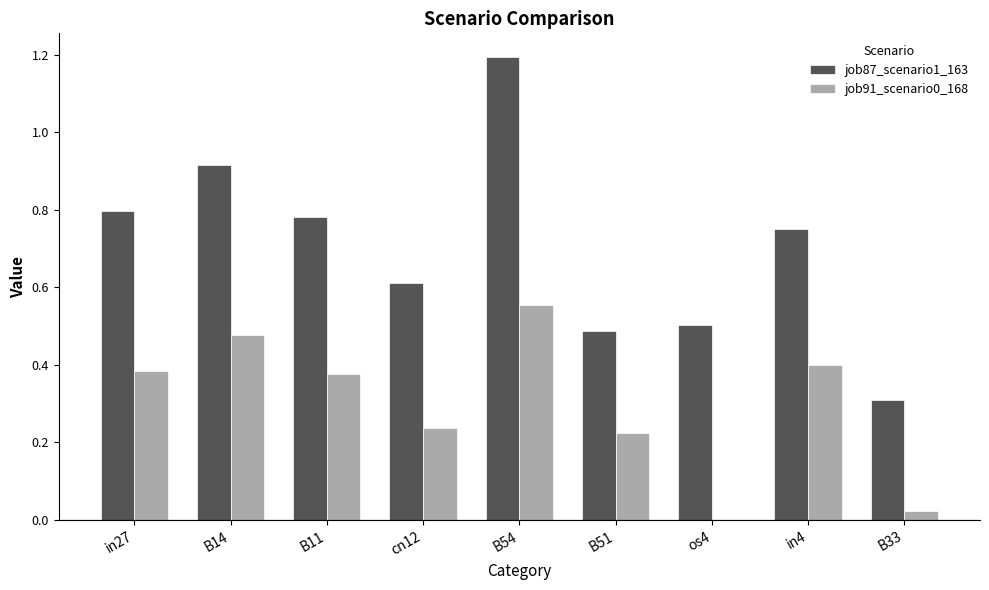

At which category is the sum across all series the highest?

B54